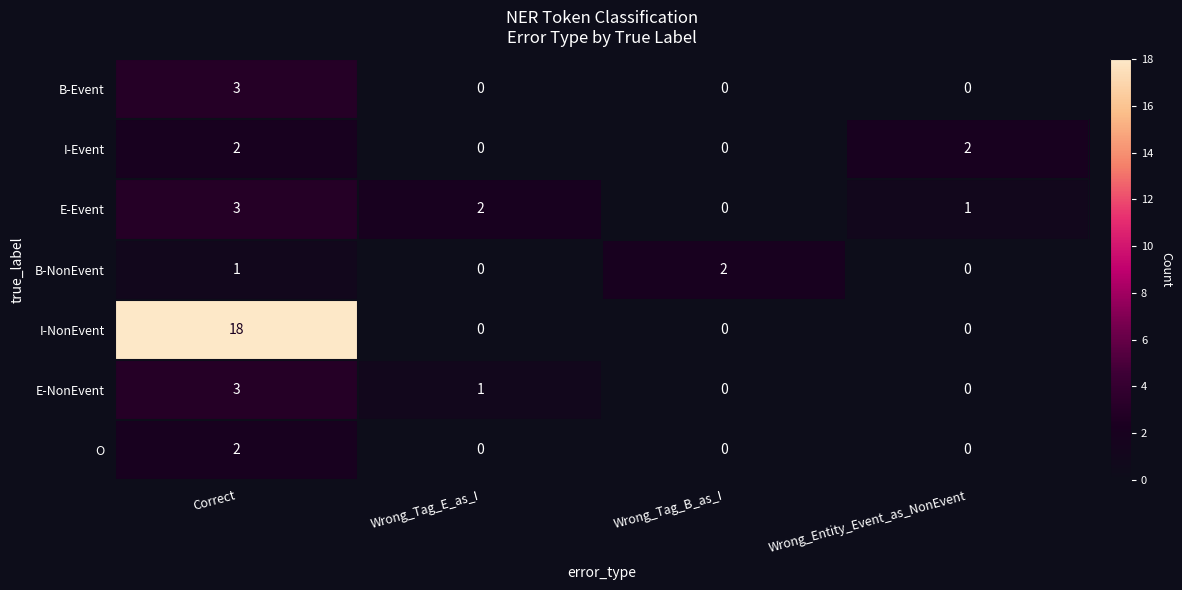

Count the E-Event values in the range 1 to 3.

3